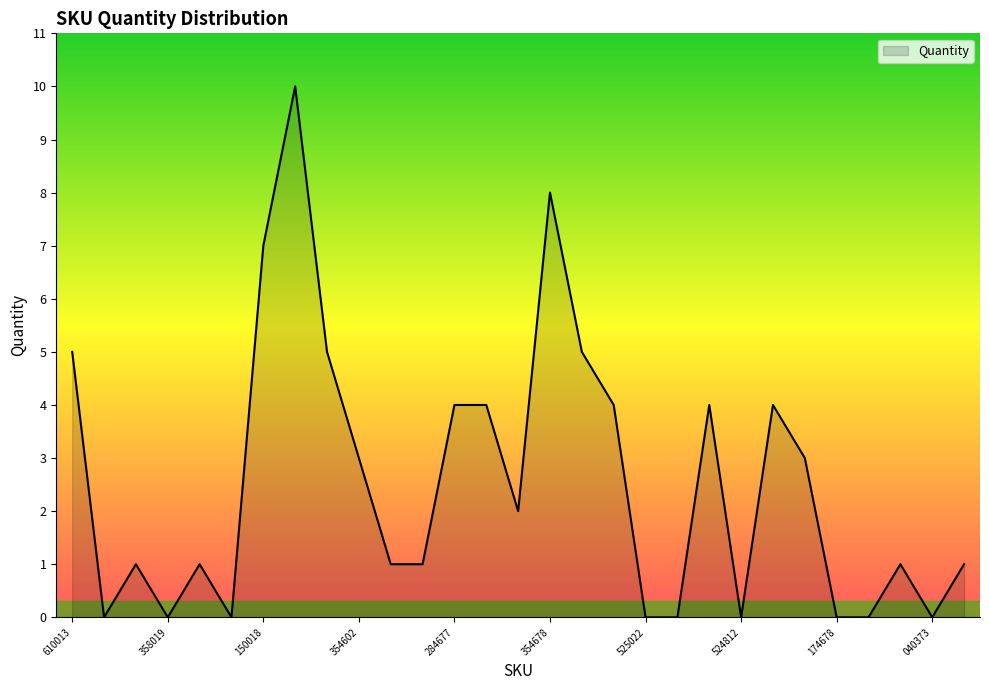

Reading right to left, transcribe all the data shown in this chart.

1	0	1	0	0	3	4	0	4	0	0	4	5	8	2	4	4	1	1	3	5	10	7	0	1	0	1	0	5